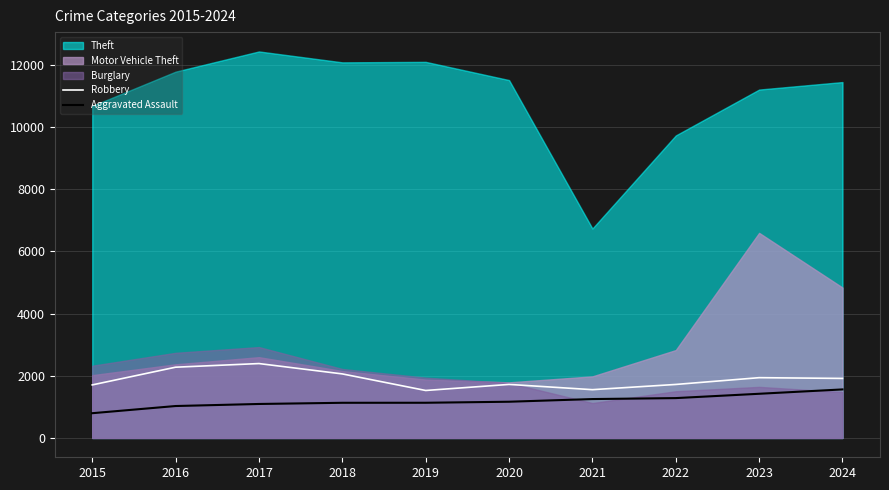

Is it true that Aggravated Assault equals 1421 at 2023?

True